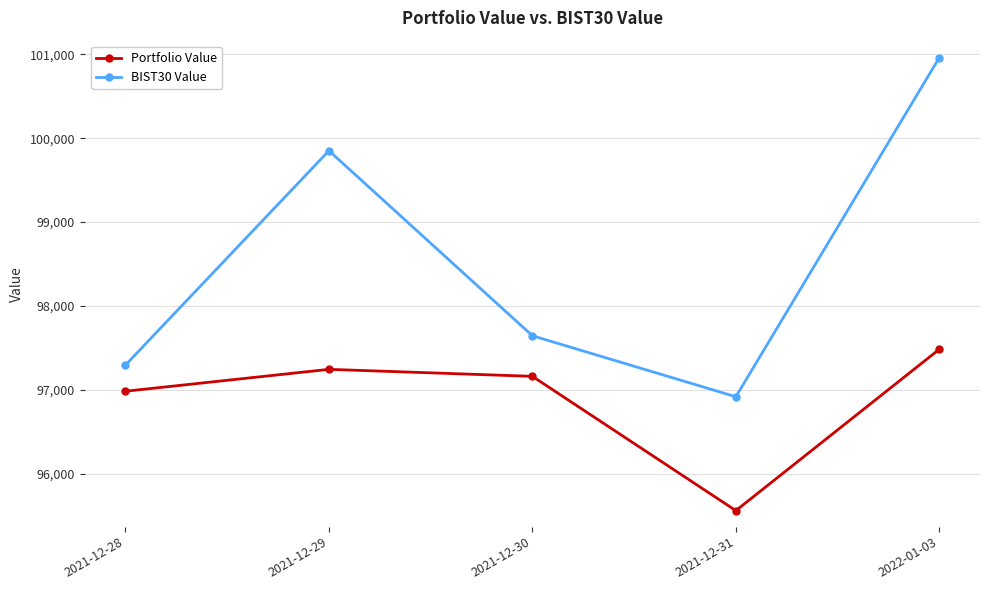

At which category is the sum across all series the highest?

2022-01-03